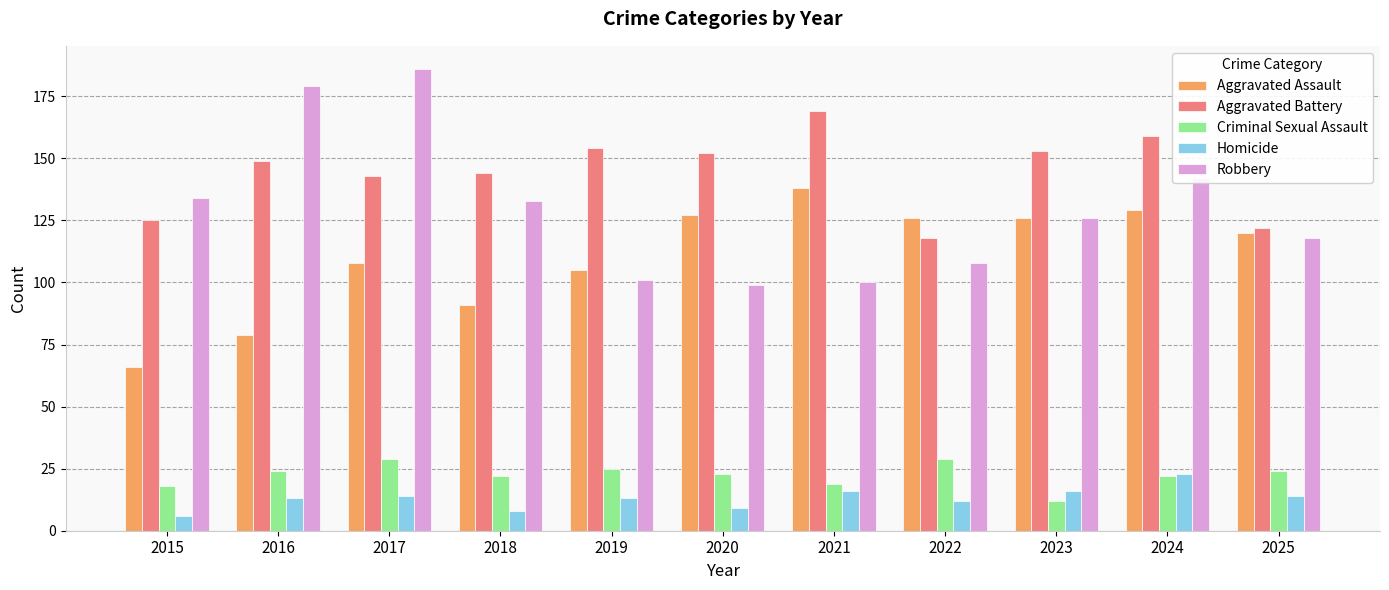

What is the highest value of the Aggravated Battery series?

169